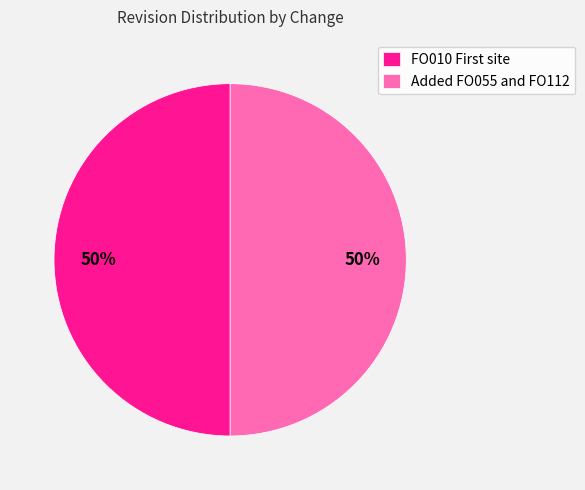

To the nearest percent, what is the difference between the largest and smallest slice percentages?

0%